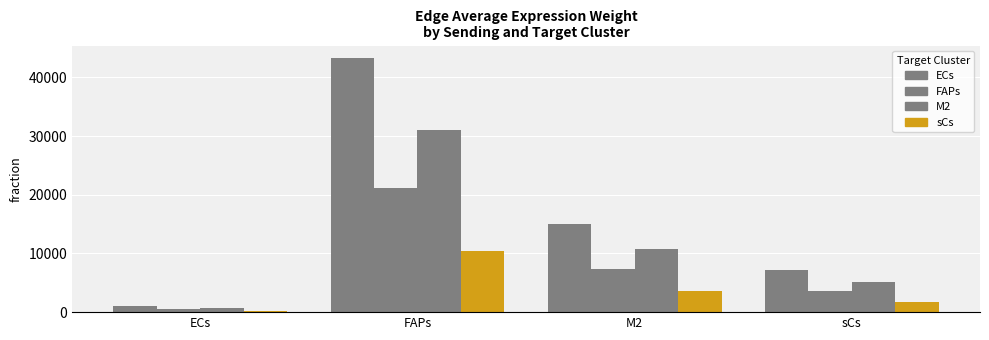

What is the sum of the M2 values at ECs and sCs?

5849.6